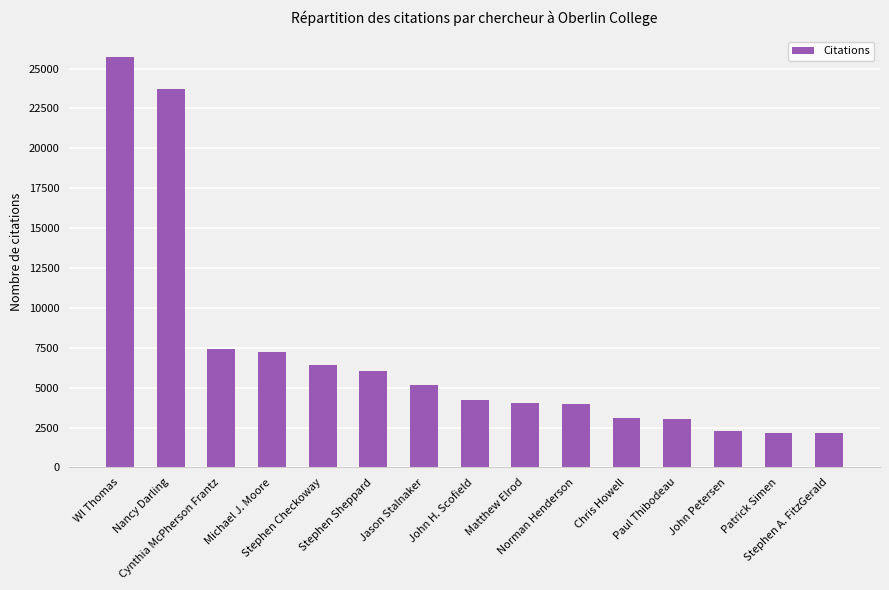

What is the smallest value displayed?

2164